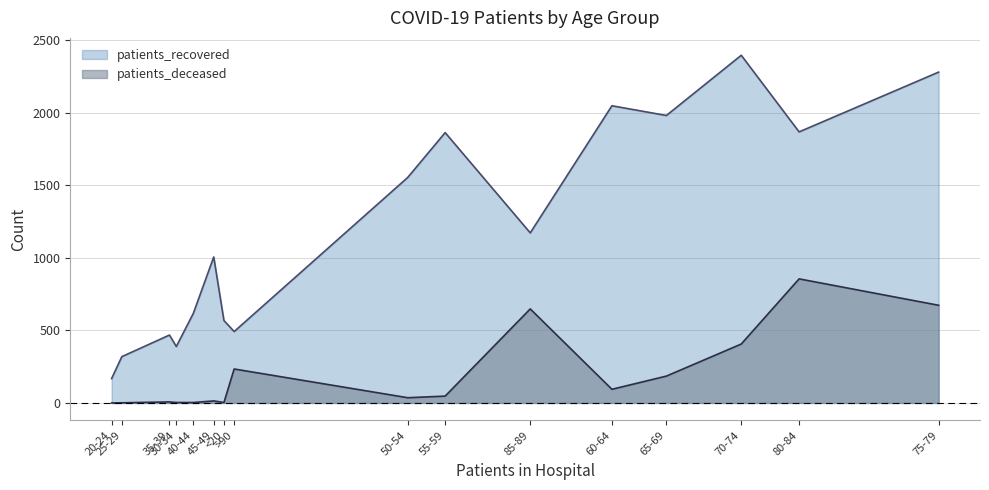

What is the difference between the maximum and minimum values in the patients_recovered series?

2228